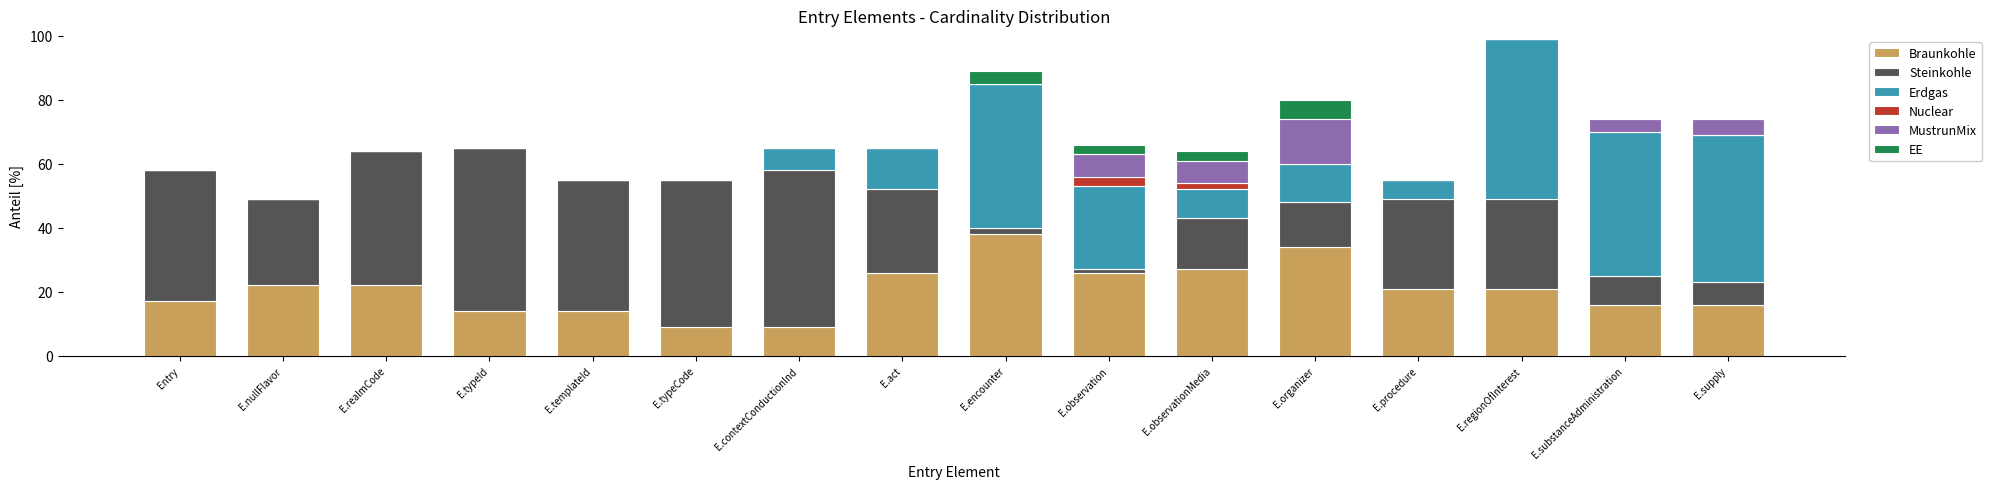

At which category is the sum across all series the highest?

E.regionOfInterest